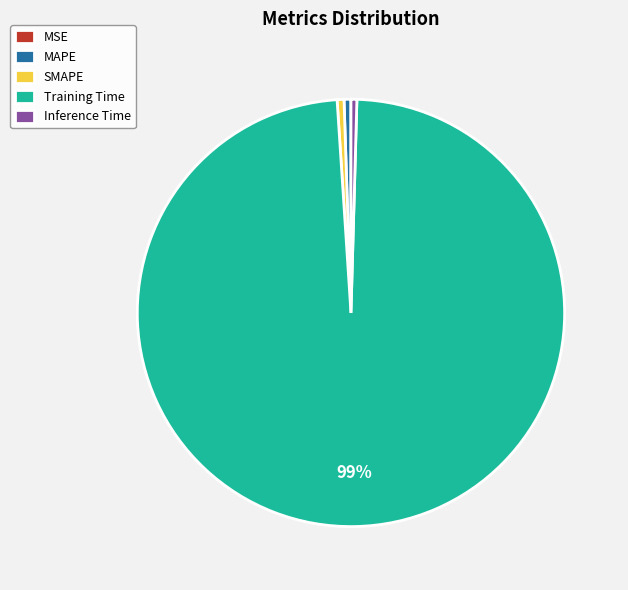

What is the largest slice in the pie chart?

Training Time